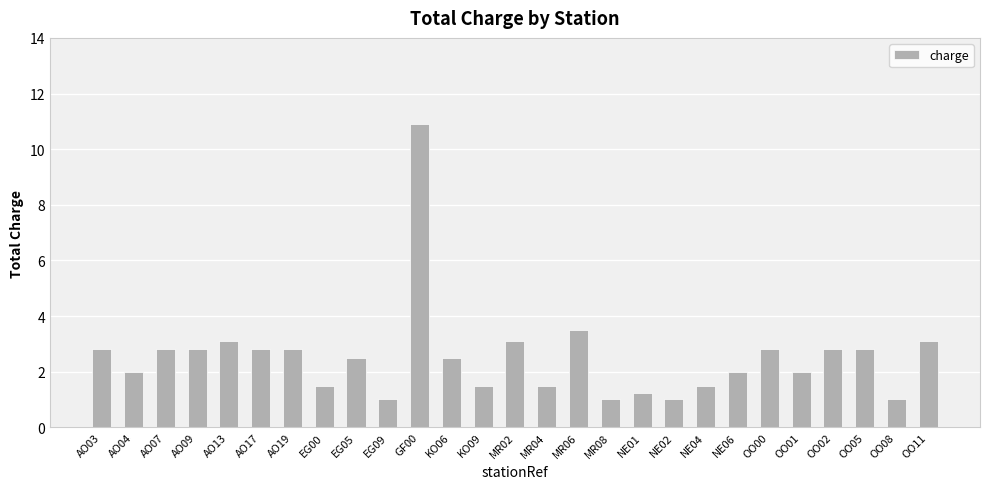

What is the difference between the maximum and minimum values?

9.9